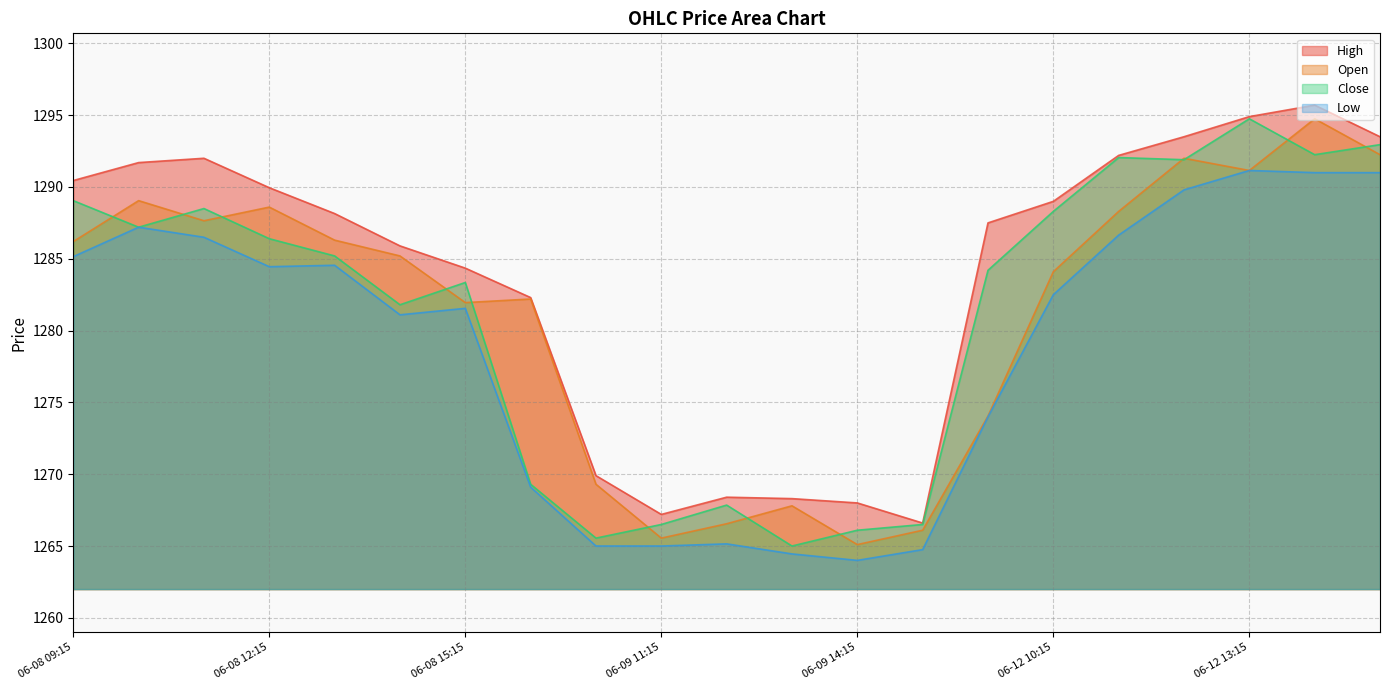

What position from the right is 06-12 09:15?

7